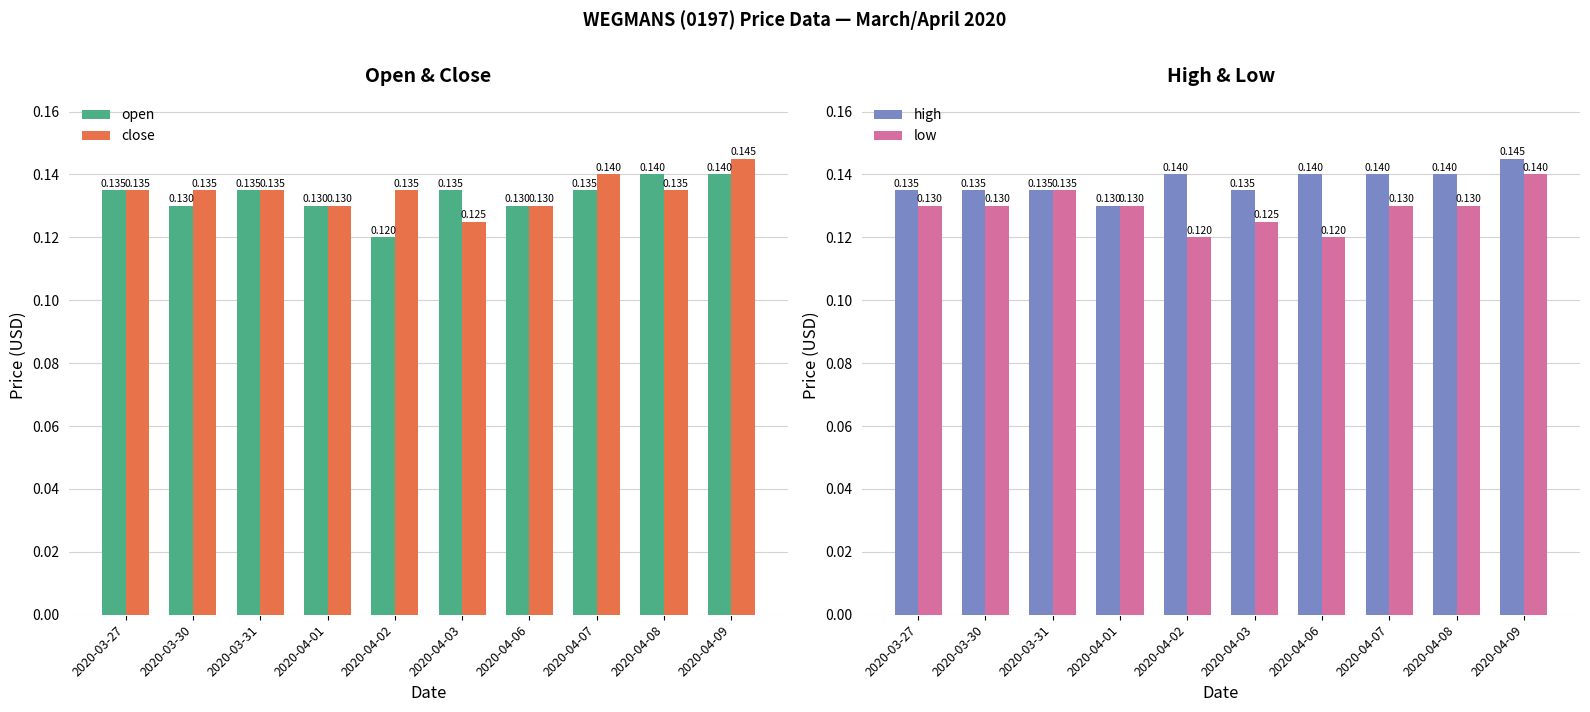

Rank the series at 2020-04-01 from lowest to highest value.

open, close, high, low